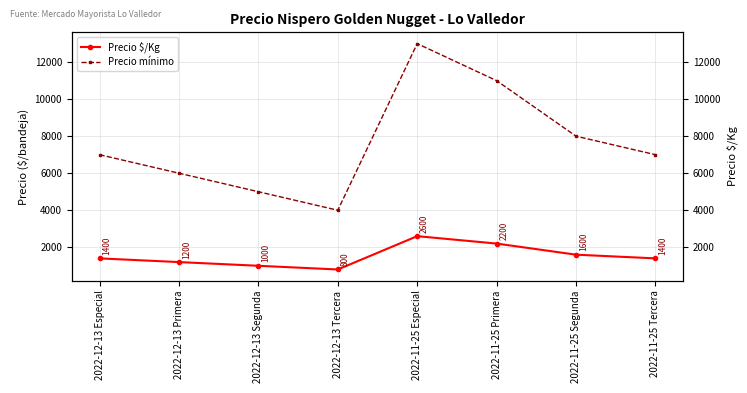

Which label corresponds to the largest value in the chart?

2022-11-25 Especial